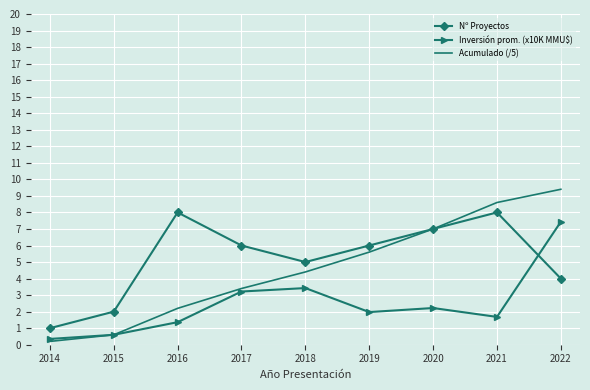

Which series has the largest range (max minus min)?

Acumulado (/5)